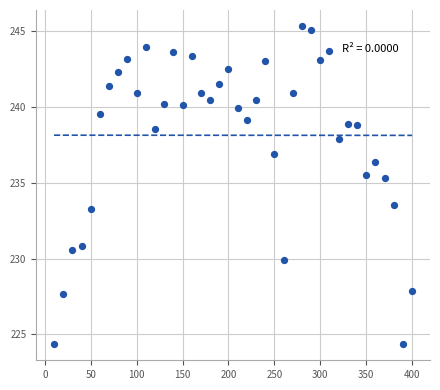

What is the range of Y values (max minus min)?

21.0